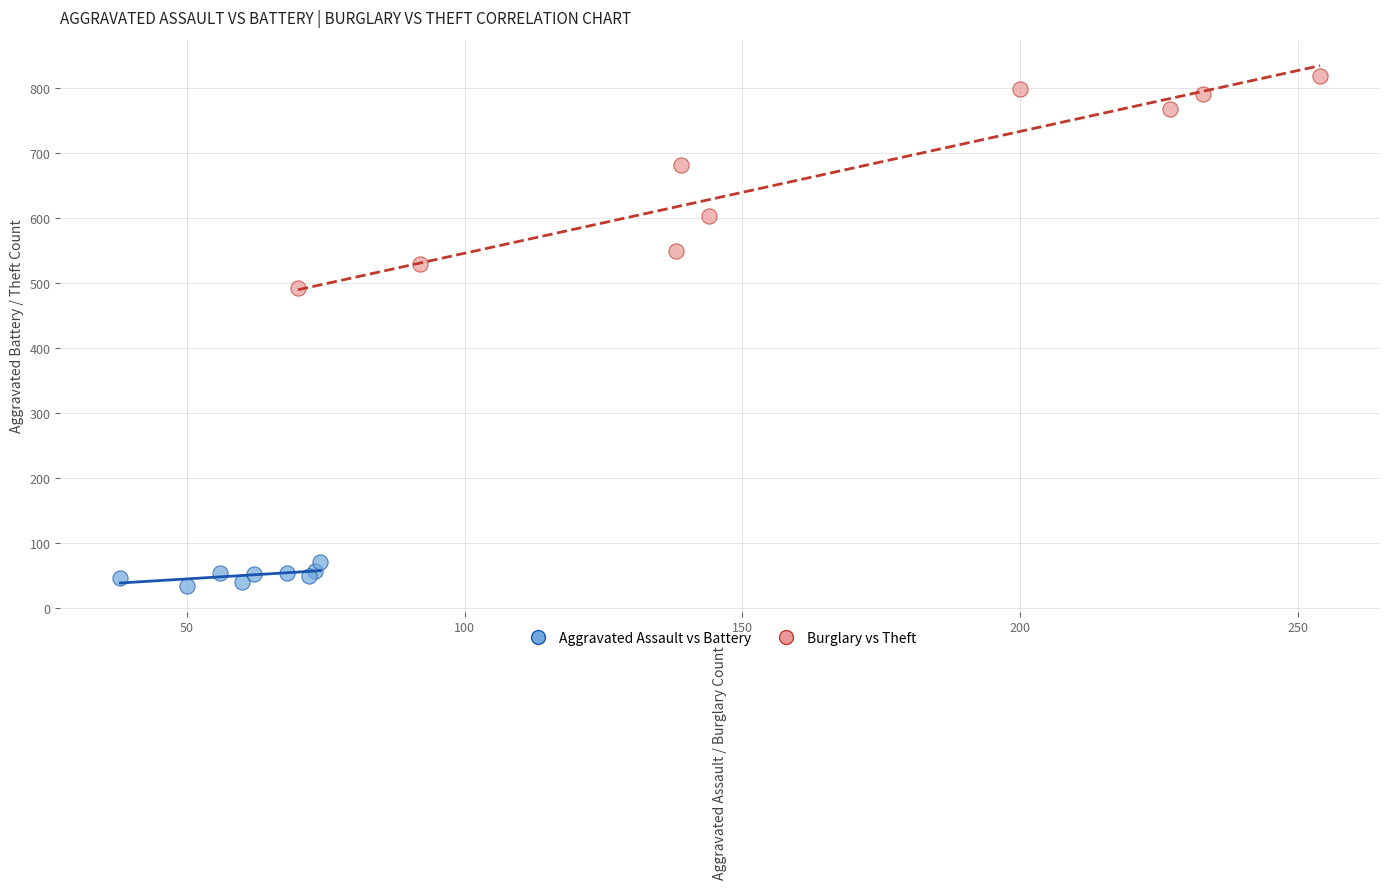

What are all the series names shown in the legend?

Aggravated Assault vs Battery, Burglary vs Theft